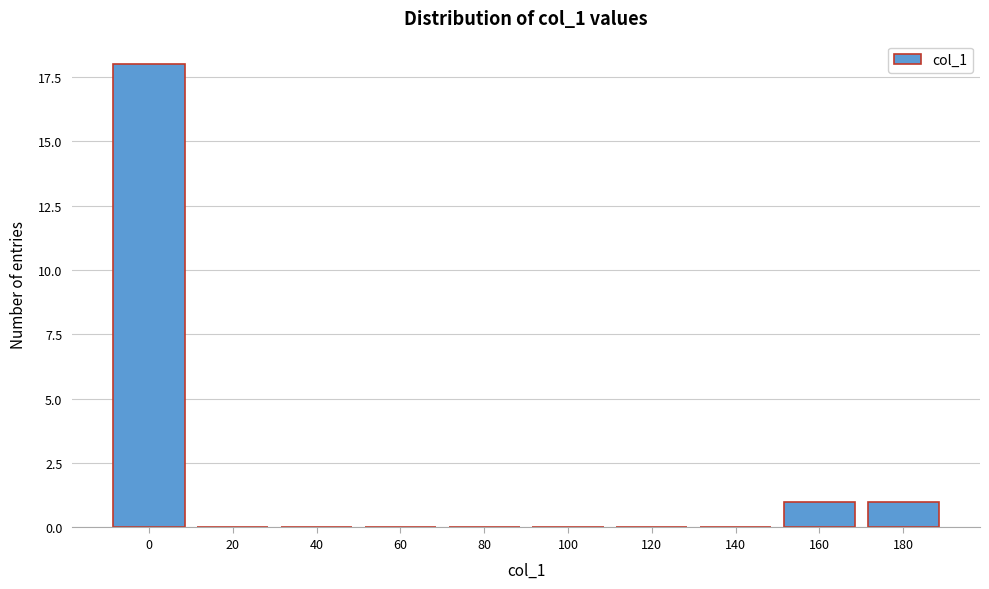

Reading left to right, transcribe all the data shown in this chart.

0=18	20=0	40=0	60=0	80=0	100=0	120=0	140=0	160=1	180=1